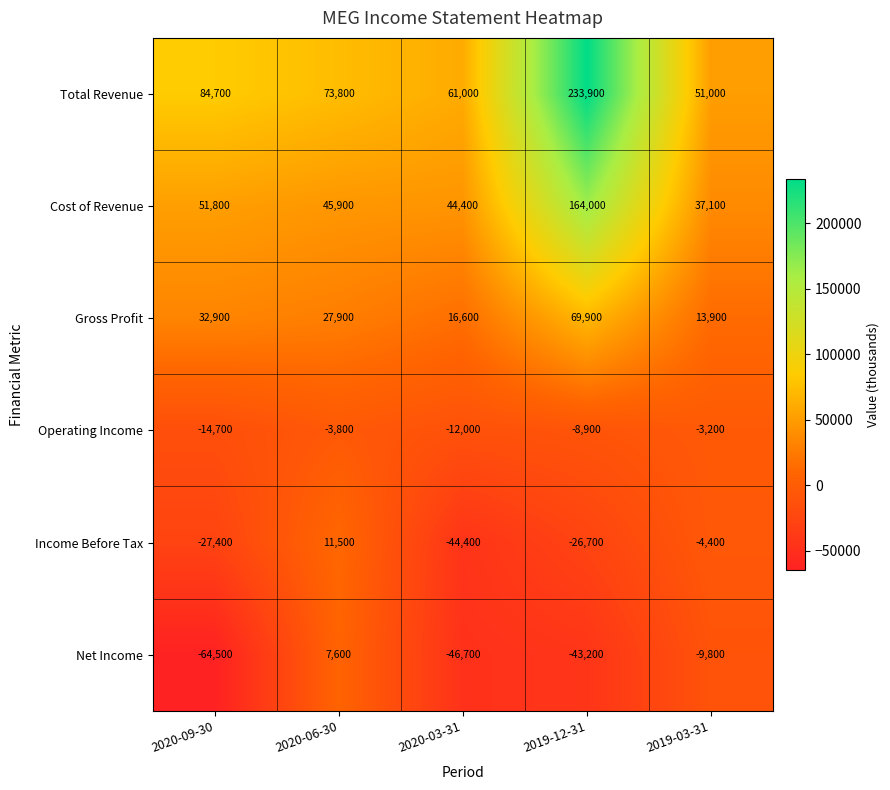

Reading left to right, extract all data points from this chart.

Total Revenue: 84700	73800	61000	233900	51000
Cost of Revenue: 51800	45900	44400	164000	37100
Gross Profit: 32900	27900	16600	69900	13900
Operating Income: -14700	-3800	-12000	-8900	-3200
Income Before Tax: -27400	11500	-44400	-26700	-4400
Net Income: -64500	7600	-46700	-43200	-9800